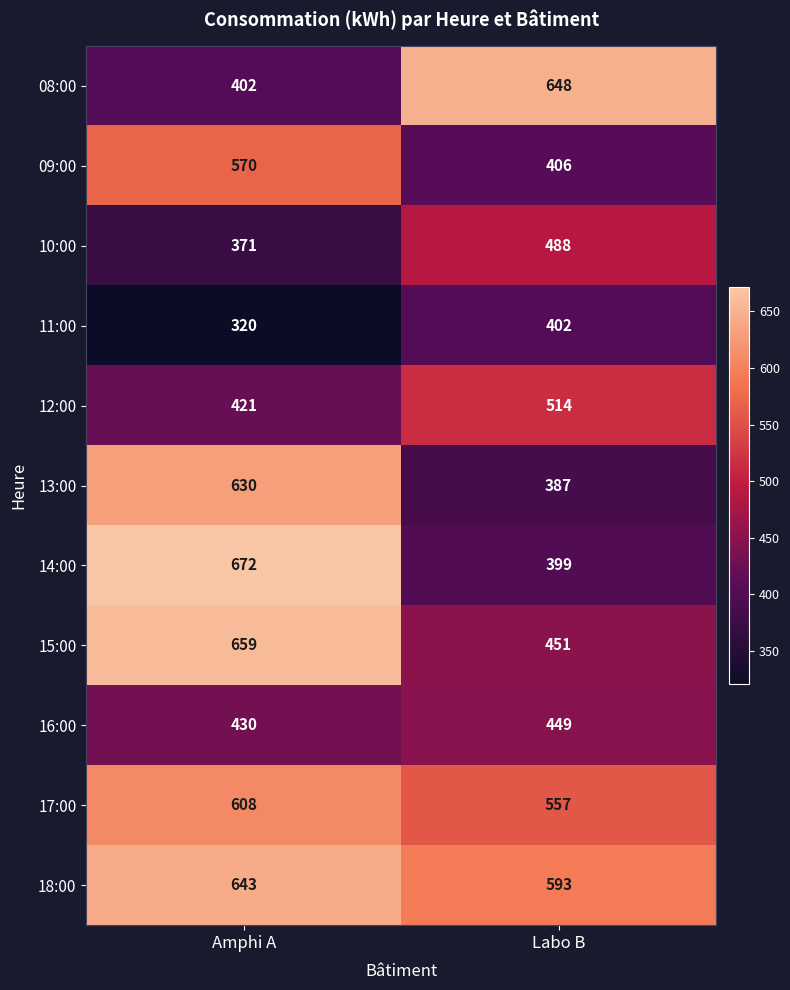

Is it true that 08:00 equals 648 at Labo B?

True